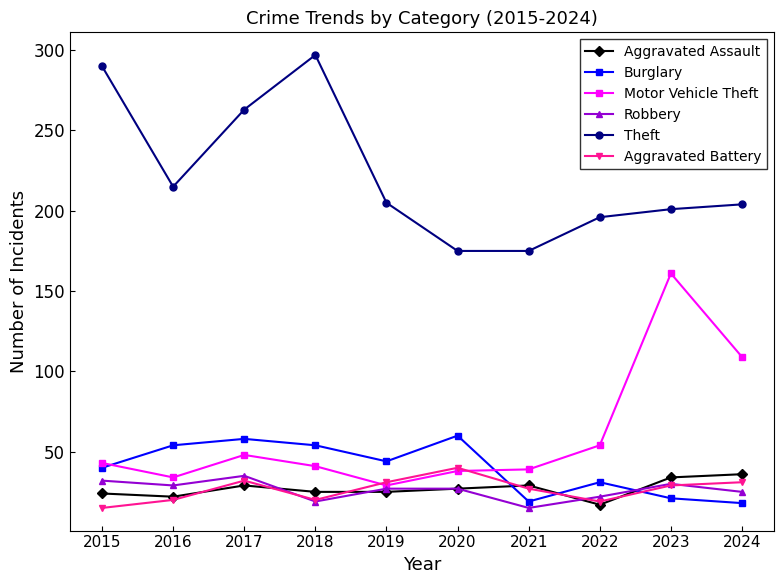

What is the greatest value displayed?

297